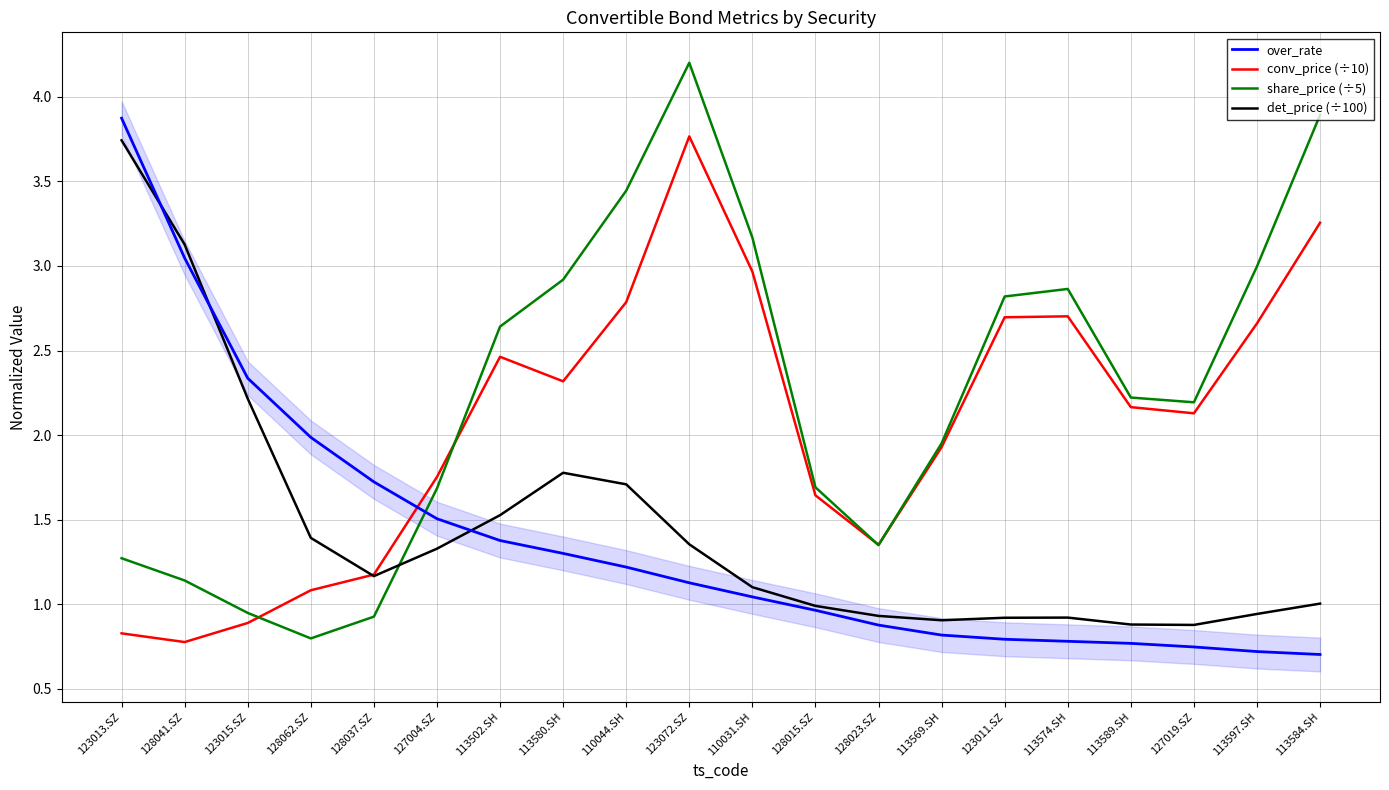

Reading left to right, list all the values displayed in this chart.

over_rate: 123013.SZ=3.9	128041.SZ=3.0	123015.SZ=2.3	128062.SZ=2.0	128037.SZ=1.7	127004.SZ=1.5	113502.SH=1.4	113580.SH=1.3	110044.SH=1.2	123072.SZ=1.1	110031.SH=1.0	128015.SZ=1.0	128023.SZ=0.9	113569.SH=0.8	123011.SZ=0.8	113574.SH=0.8	113589.SH=0.8	127019.SZ=0.7	113597.SH=0.7	113584.SH=0.7
conv_price (÷10): 123013.SZ=0.8	128041.SZ=0.8	123015.SZ=0.9	128062.SZ=1.1	128037.SZ=1.2	127004.SZ=1.8	113502.SH=2.5	113580.SH=2.3	110044.SH=2.8	123072.SZ=3.8	110031.SH=3.0	128015.SZ=1.6	128023.SZ=1.4	113569.SH=1.9	123011.SZ=2.7	113574.SH=2.7	113589.SH=2.2	127019.SZ=2.1	113597.SH=2.7	113584.SH=3.3
share_price (÷5): 123013.SZ=1.3	128041.SZ=1.1	123015.SZ=0.9	128062.SZ=0.8	128037.SZ=0.9	127004.SZ=1.7	113502.SH=2.6	113580.SH=2.9	110044.SH=3.4	123072.SZ=4.2	110031.SH=3.2	128015.SZ=1.7	128023.SZ=1.4	113569.SH=2.0	123011.SZ=2.8	113574.SH=2.9	113589.SH=2.2	127019.SZ=2.2	113597.SH=3.0	113584.SH=3.9
det_price (÷100): 123013.SZ=3.7	128041.SZ=3.1	123015.SZ=2.2	128062.SZ=1.4	128037.SZ=1.2	127004.SZ=1.3	113502.SH=1.5	113580.SH=1.8	110044.SH=1.7	123072.SZ=1.4	110031.SH=1.1	128015.SZ=1.0	128023.SZ=0.9	113569.SH=0.9	123011.SZ=0.9	113574.SH=0.9	113589.SH=0.9	127019.SZ=0.9	113597.SH=0.9	113584.SH=1.0